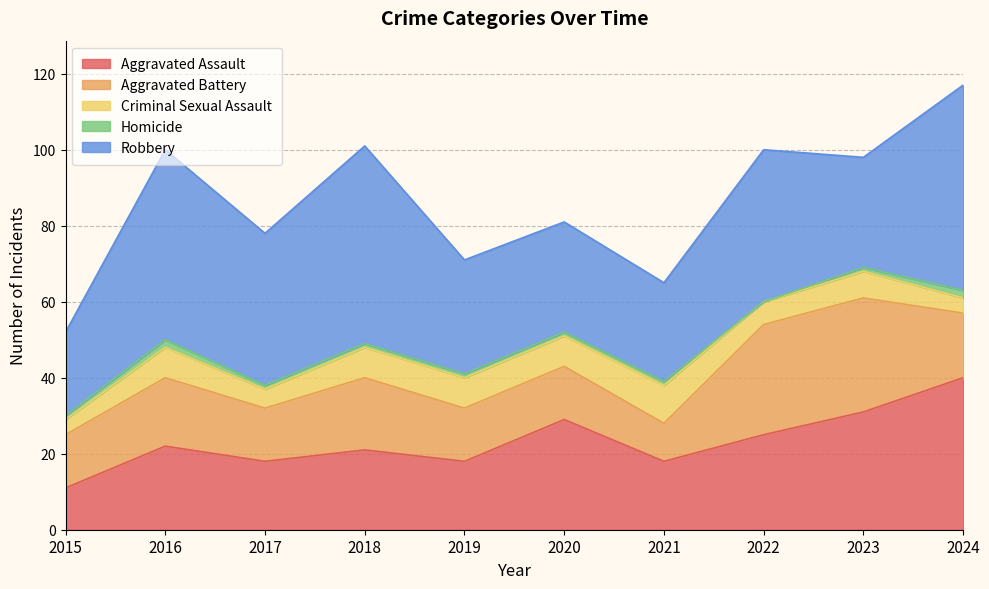

How many lines are shown in the chart?

5